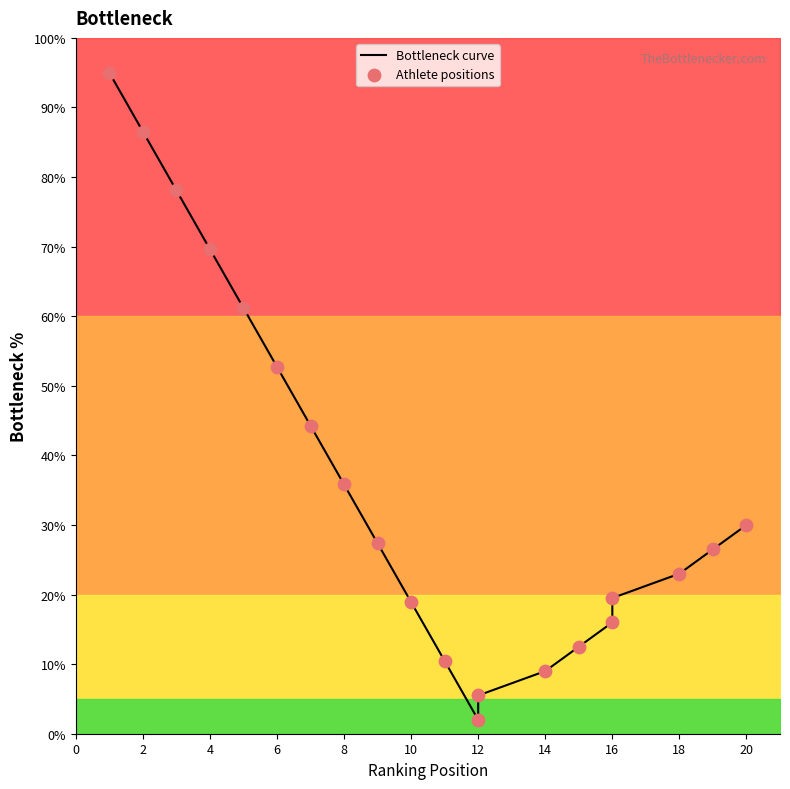

Which series has the largest total across all categories?

Bottleneck curve